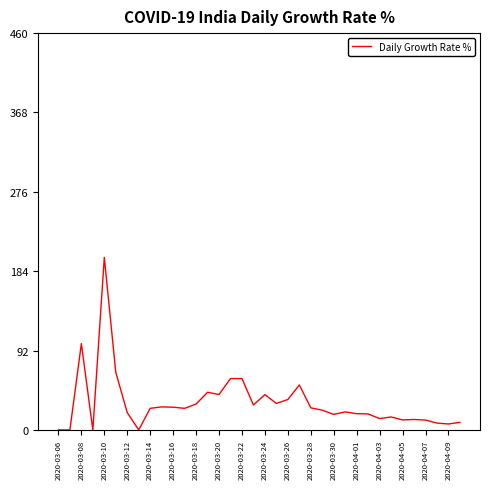

What is the difference between the maximum and minimum values?

200.0